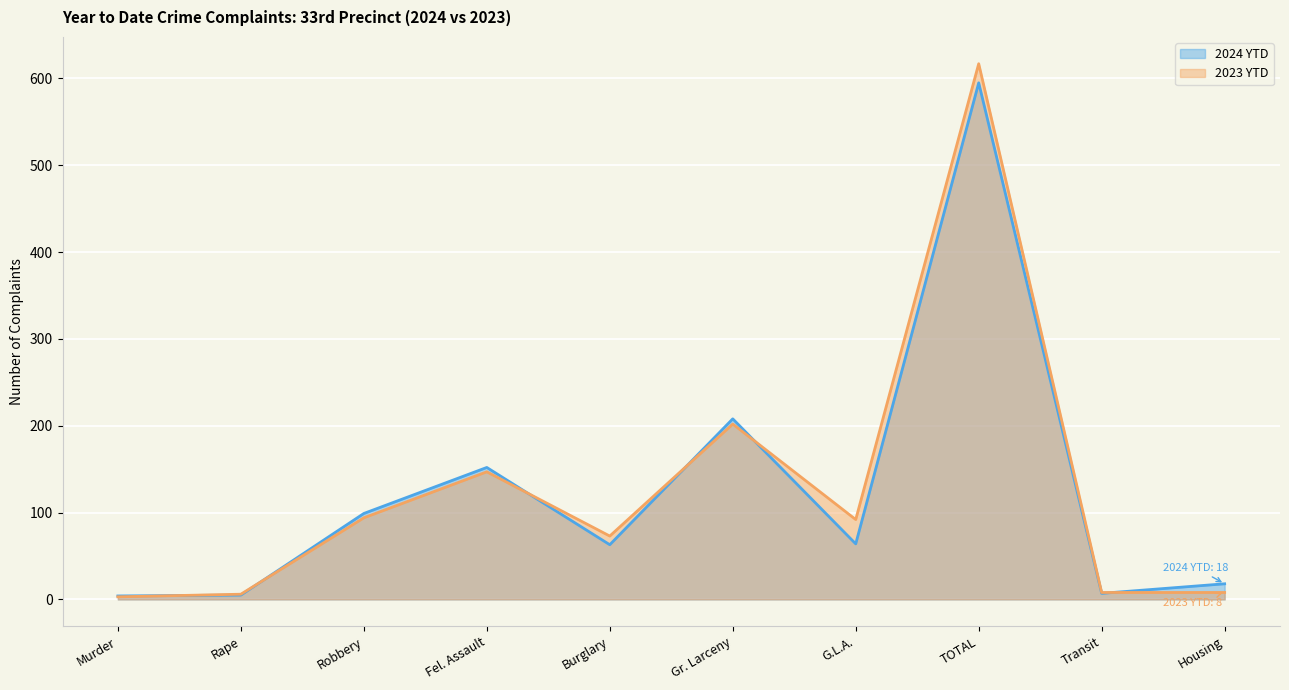

Where do 2023 YTD and 2024 YTD first cross each other?

Murder and Rape